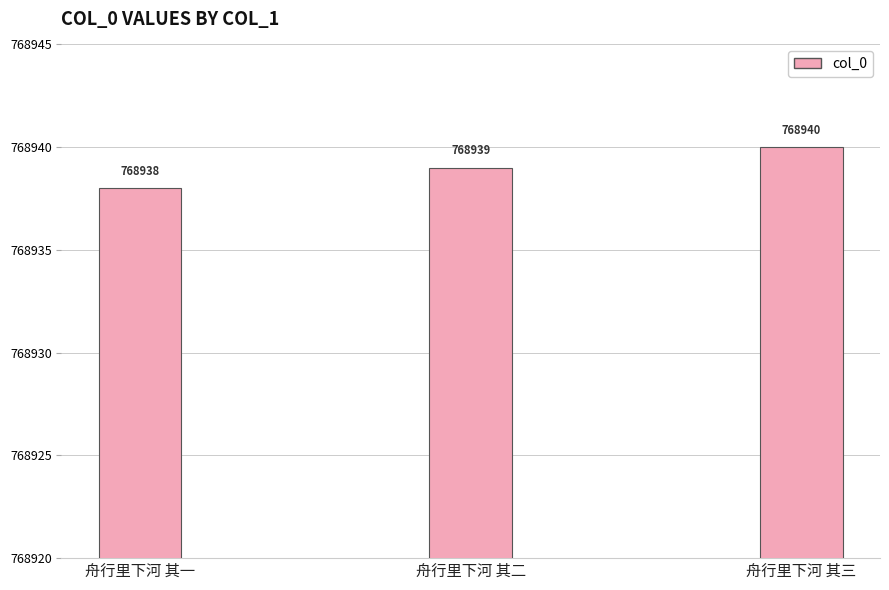

Rank the categories by value from highest to lowest.

舟行里下河 其三, 舟行里下河 其二, 舟行里下河 其一